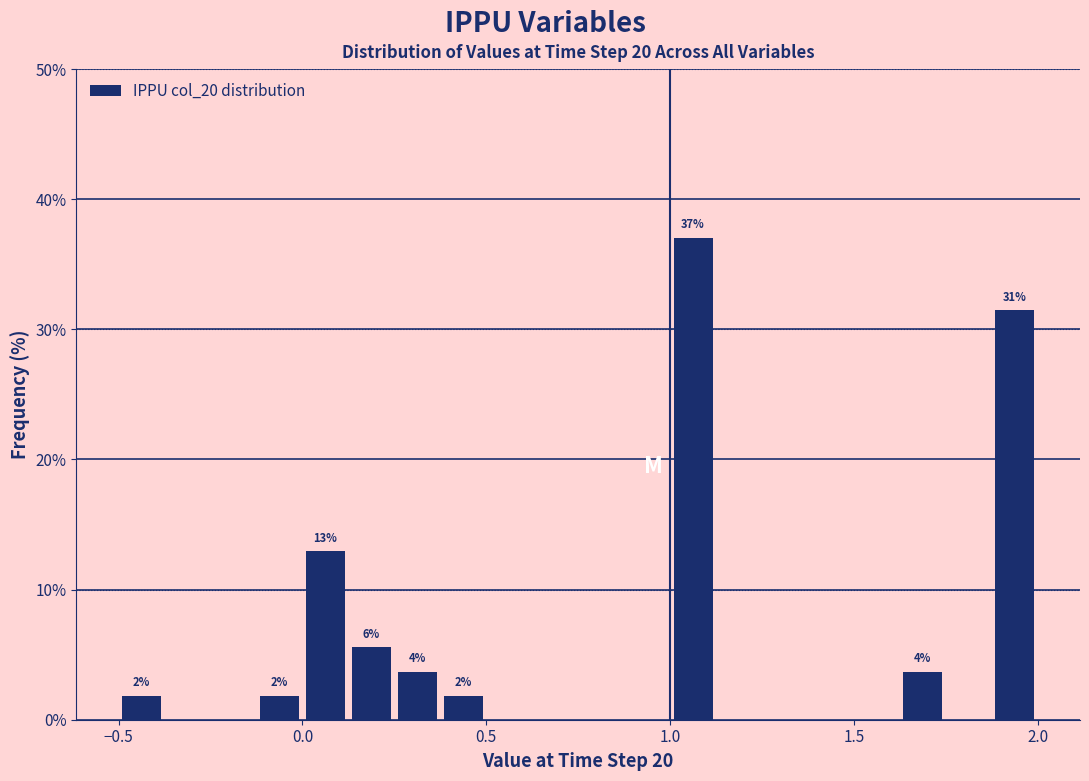

Around what value on the x-axis is the tallest bar? Give the approximate position of its centre, as read against the axis.

1.05